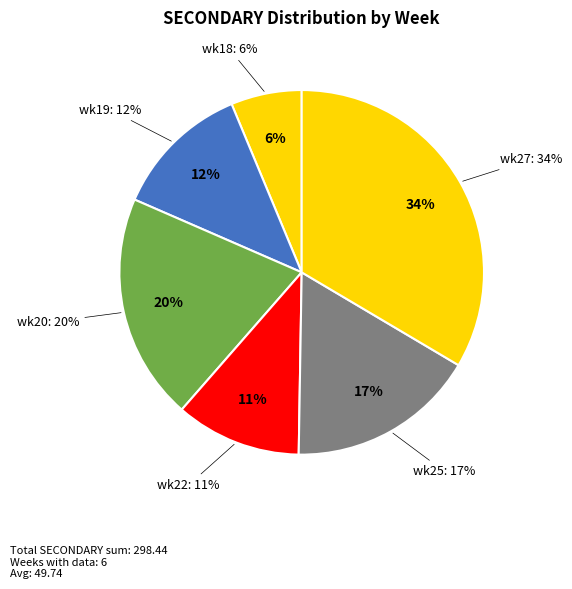

Is it true that wk28 is 0% of the pie?

True